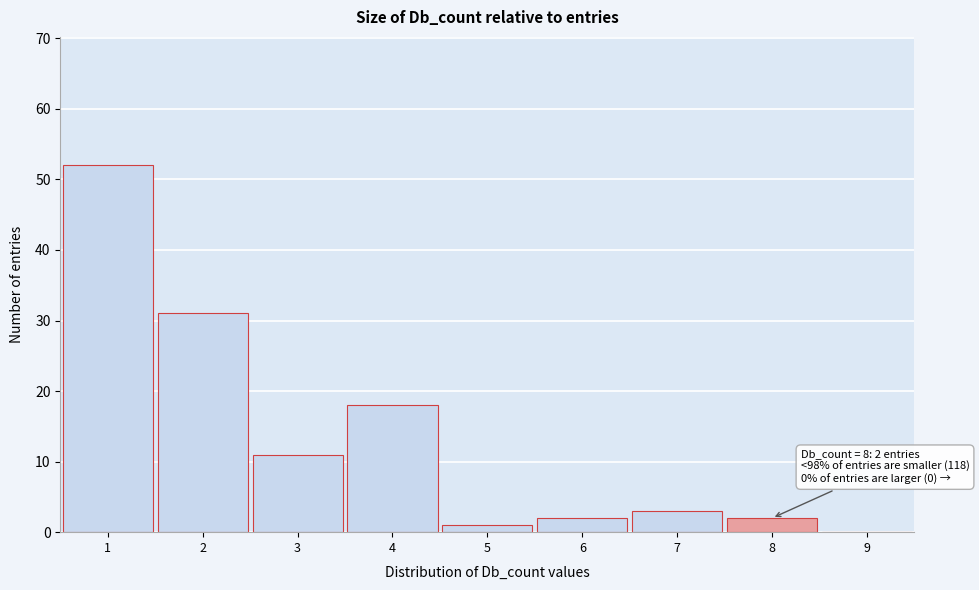

Over which range of the x-axis is the bar tallest?

0.5 to 1.5